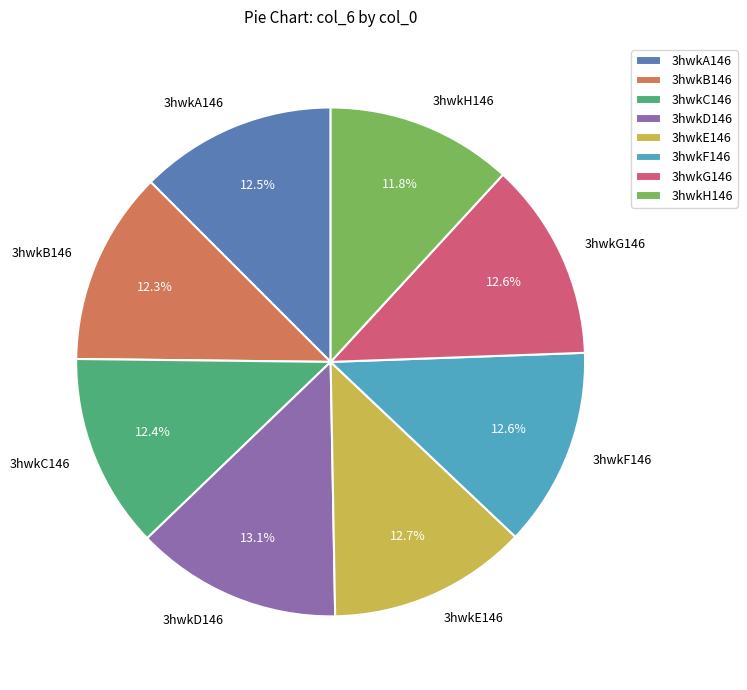

To the nearest percent, what is the average slice percentage?

12%